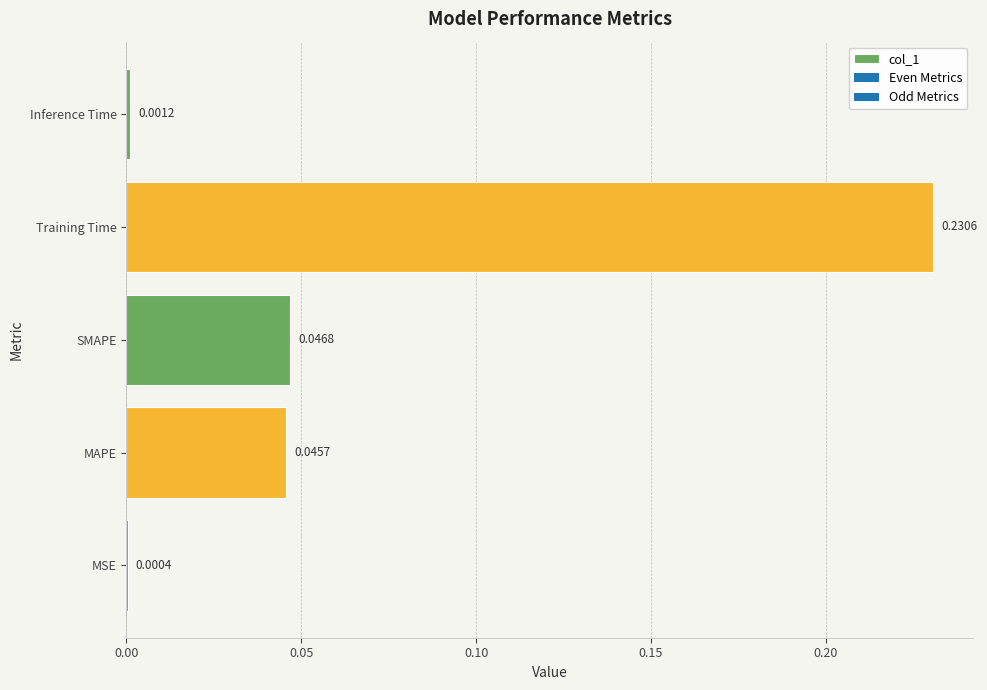

What is the sum of all values?

0.3